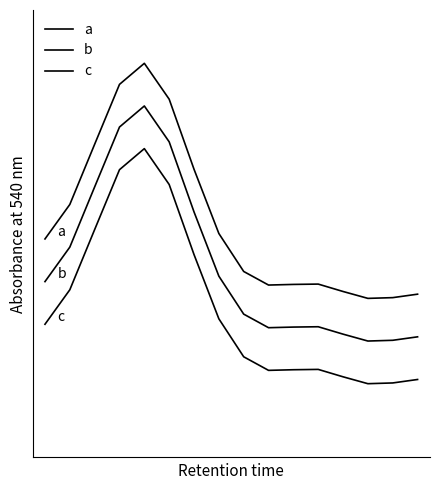

What is the value of the b point at the 2nd from the left?

17.7